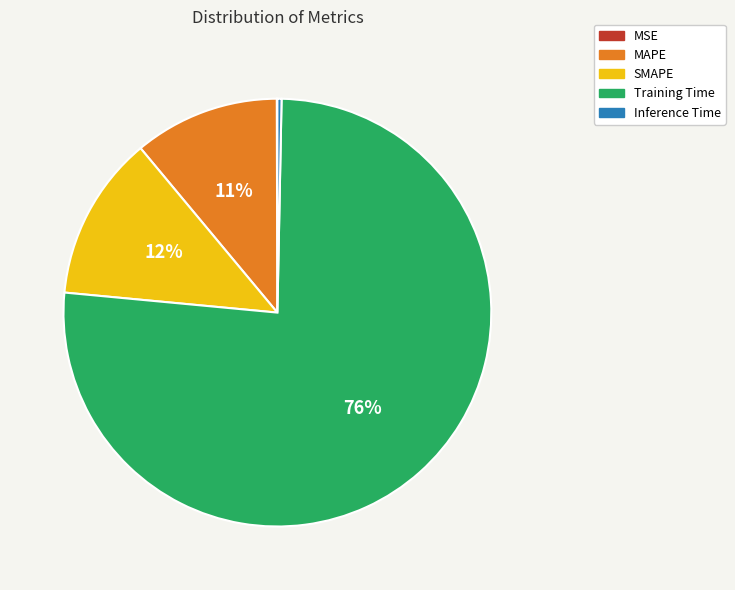

Which category has the biggest portion of the pie?

Training Time